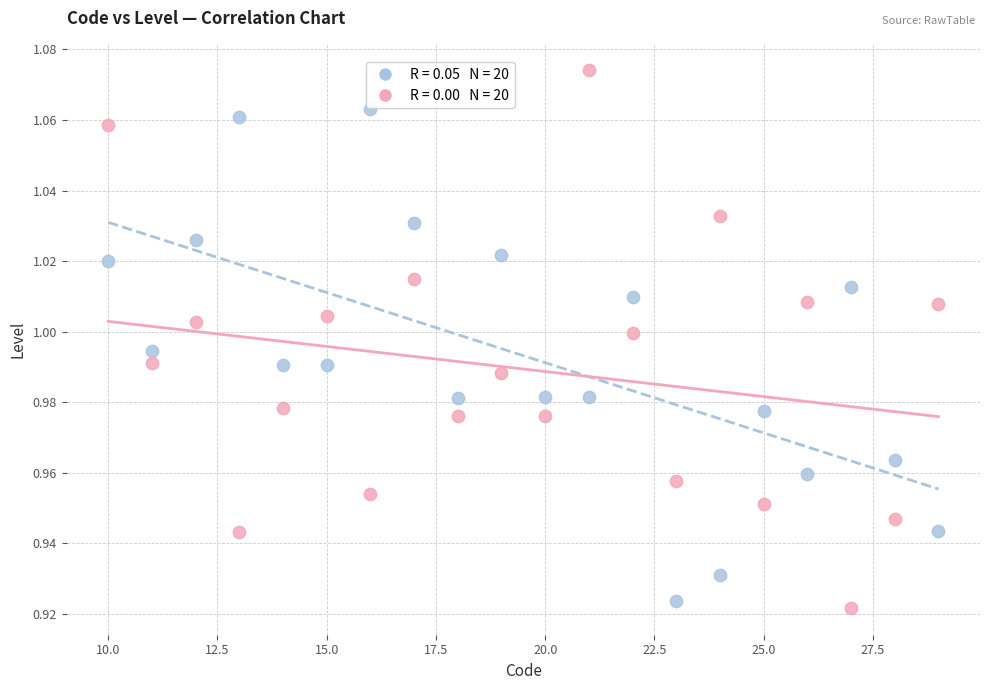

Across all data points, what is the range of X values (max minus min)?

19.0